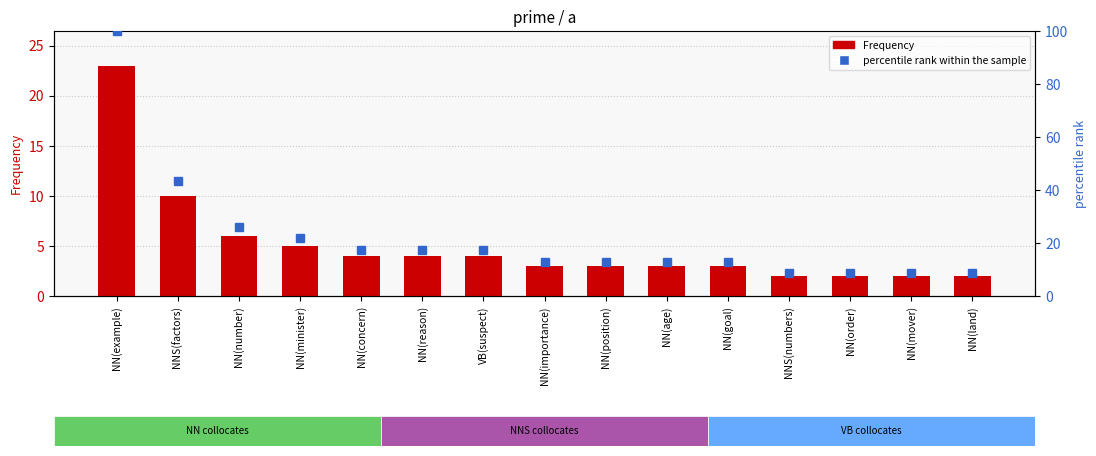

What is the value of the percentile rank within the sample bar at the 12th from the left?

8.7